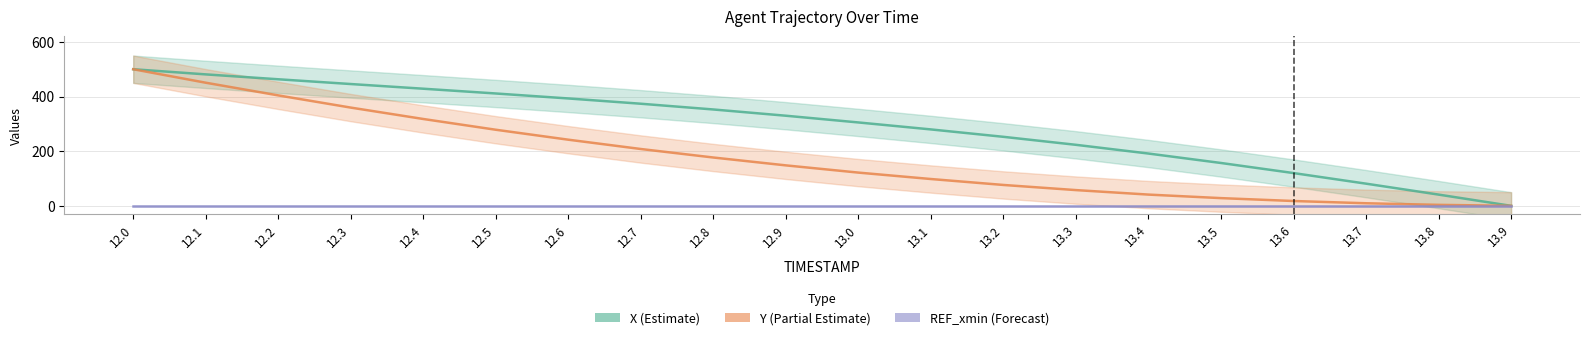

Between 12.2 and 12.7, which series saw the biggest shift?

Y (Partial Estimate)